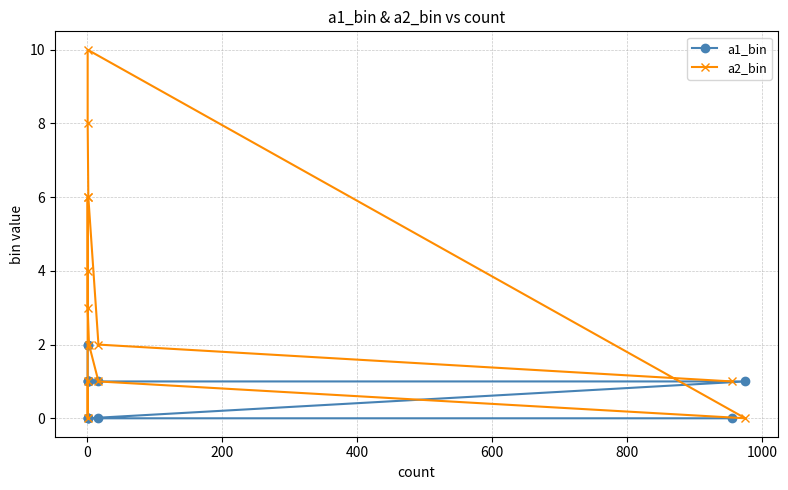

How many interior local peaks does the a2_bin series have?

2